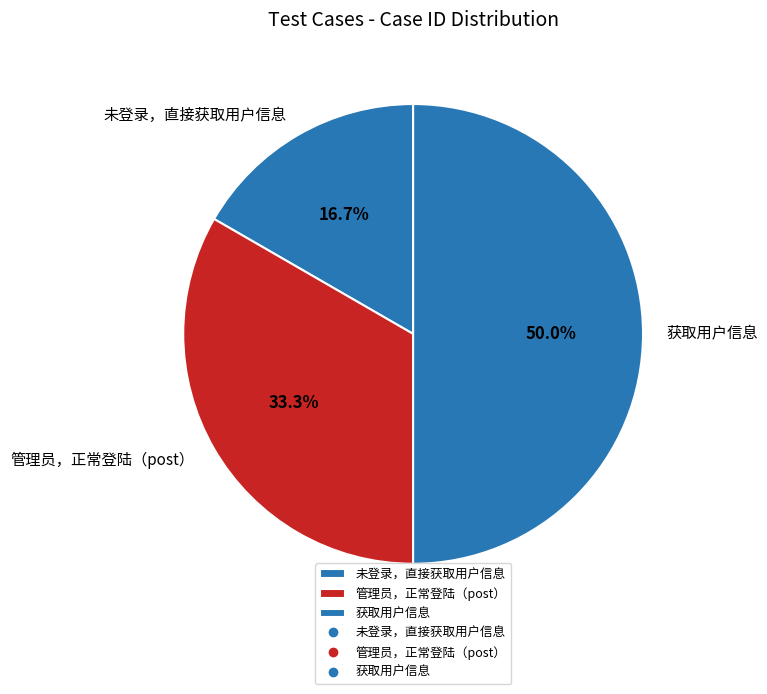

The 管理员，正常登陆（post） slice represents 24% of the pie. True or false?

False